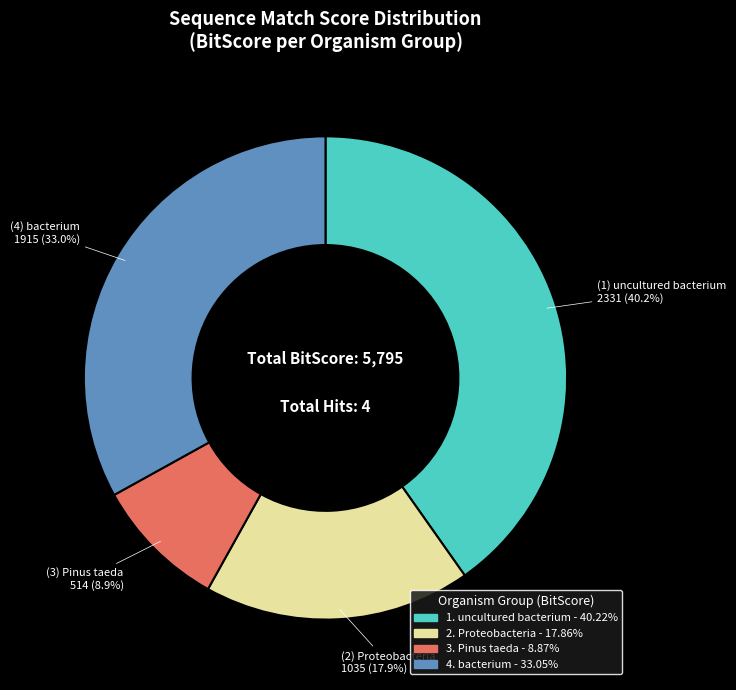

Does any single category account for the majority?

No